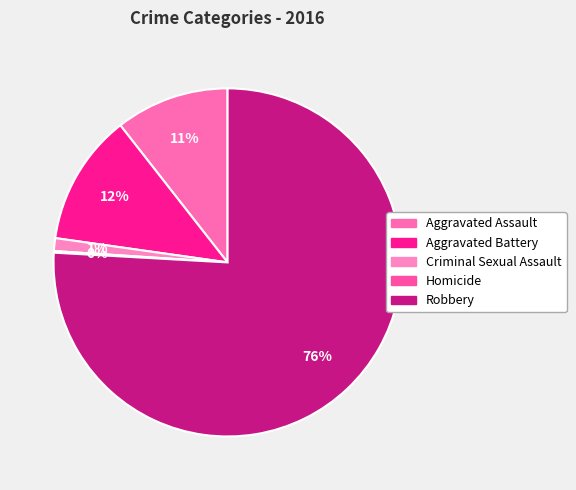

To the nearest percent, what portion does Robbery represent?

76%